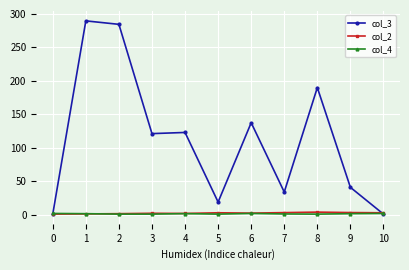

True or false: col_4 has more than 0 points higher than both neighbors.

True